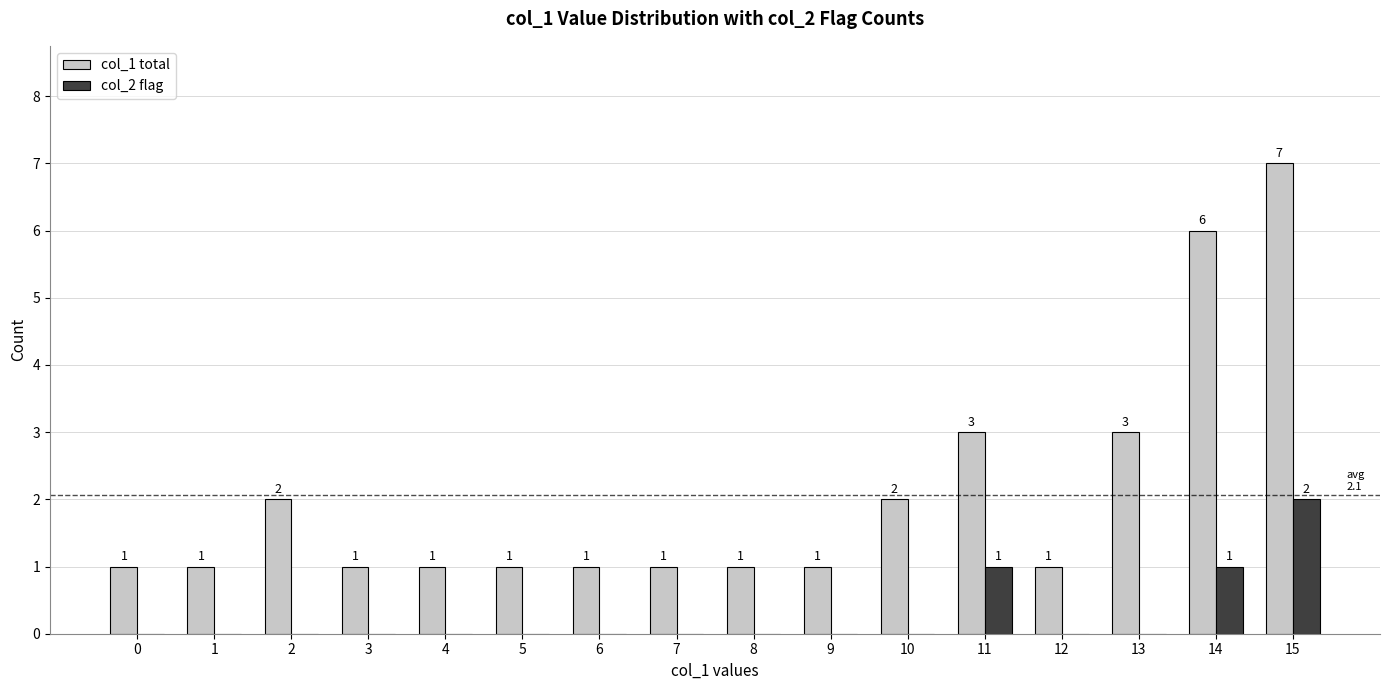

How many col_2 flag values are between 0 and 1?

15